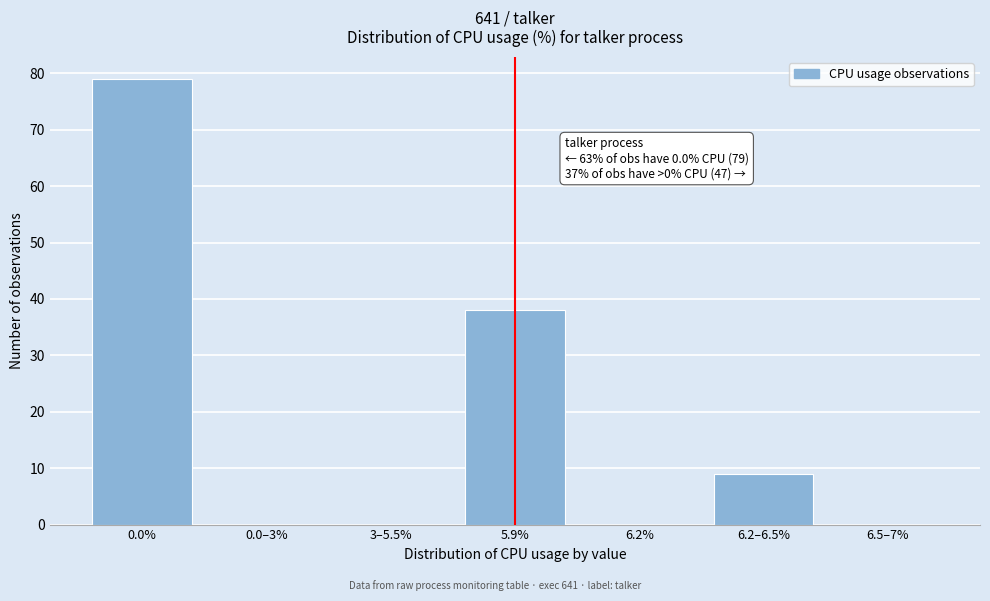

Reading left to right, list all the values displayed in this chart.

0.0%=79	0.0–3%=0	3–5.5%=0	5.9%=38	6.2%=0	6.2–6.5%=9	6.5–7%=0